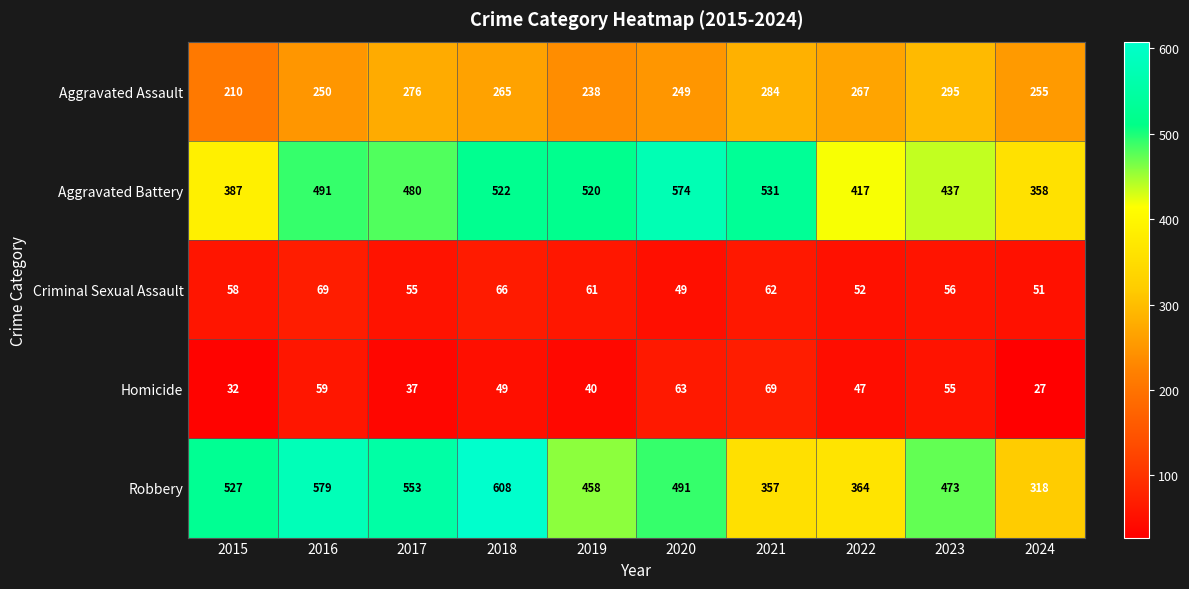

The Criminal Sexual Assault series shows 69 at 2016. True or false?

True